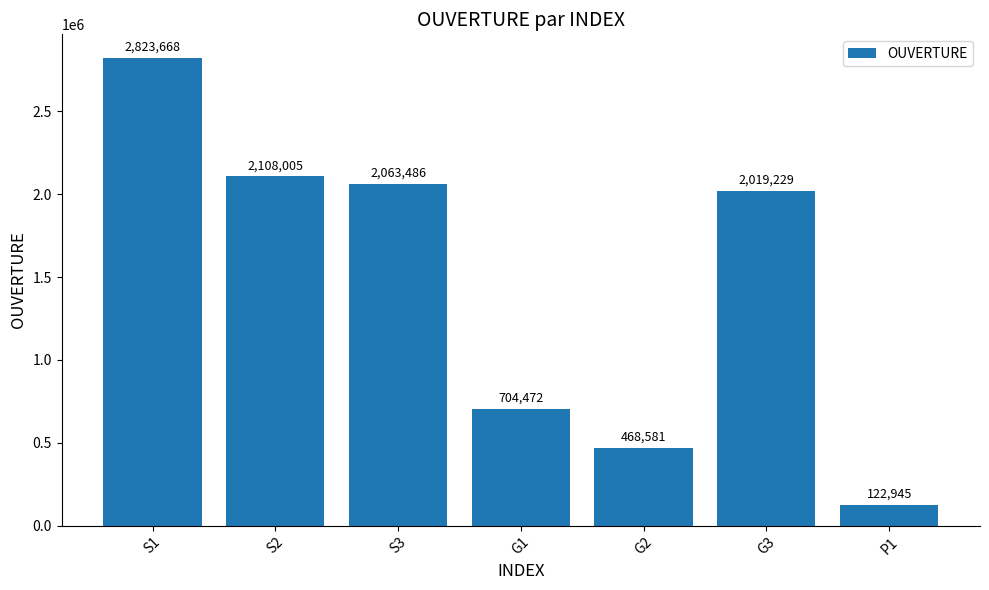

What position from the left is G1?

4